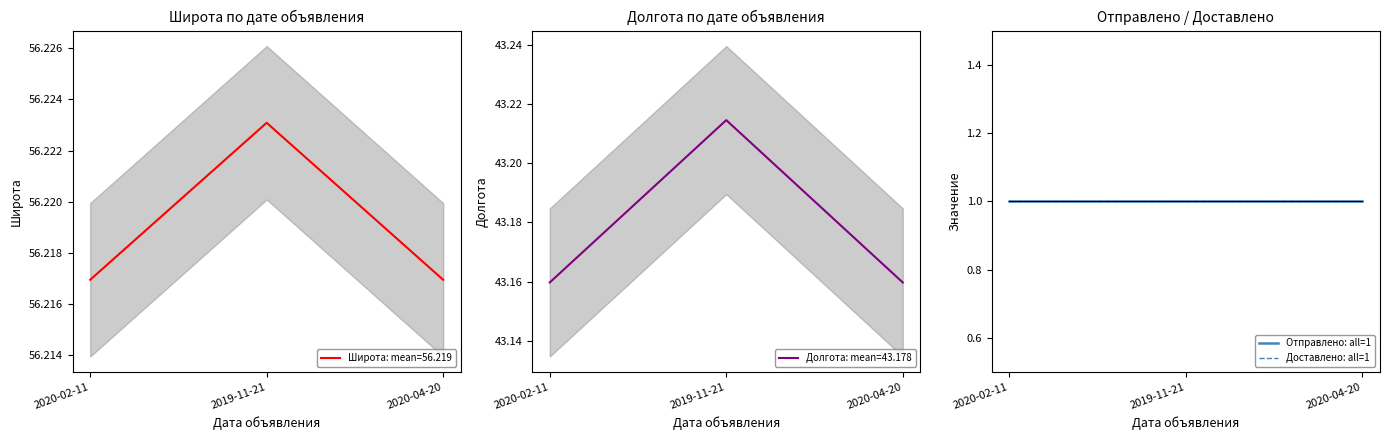

At which label does Долгота reach its minimum?

2020-02-11